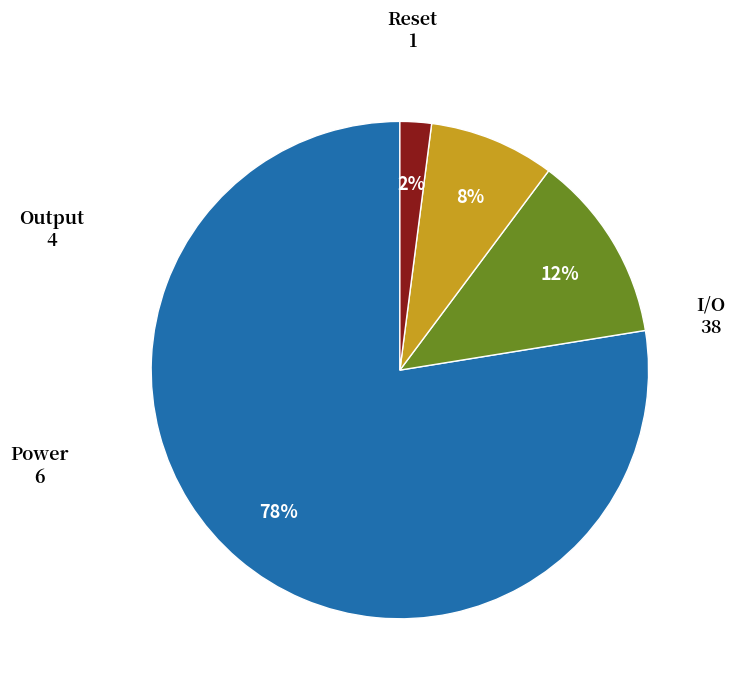

Rank the categories by value from highest to lowest.

I/O, Power, Output, Reset